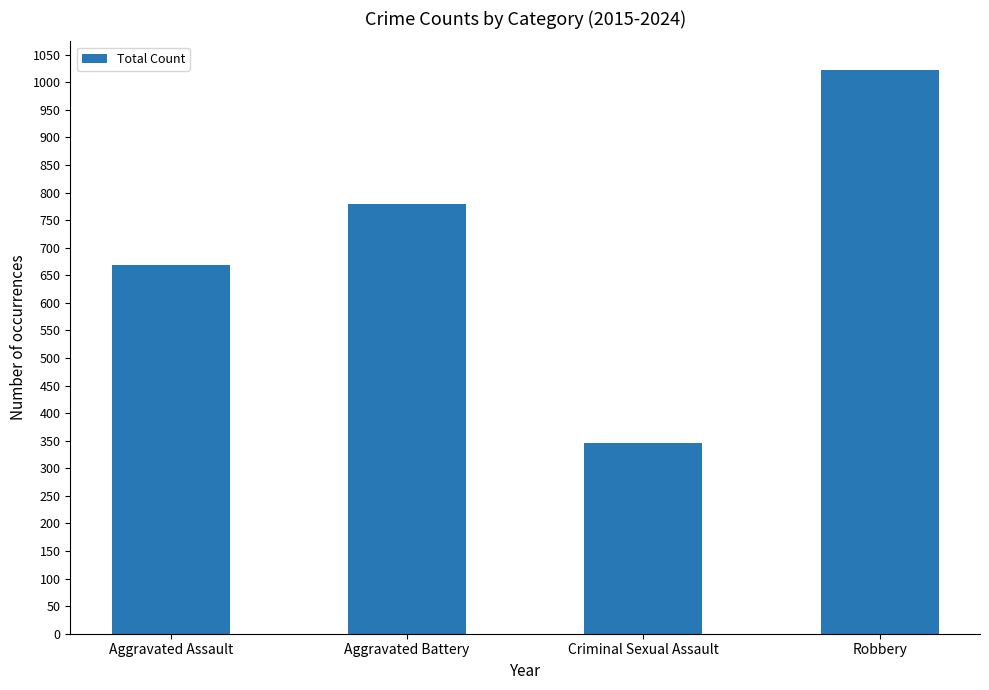

At which label is the value closest to 684?

Aggravated Assault